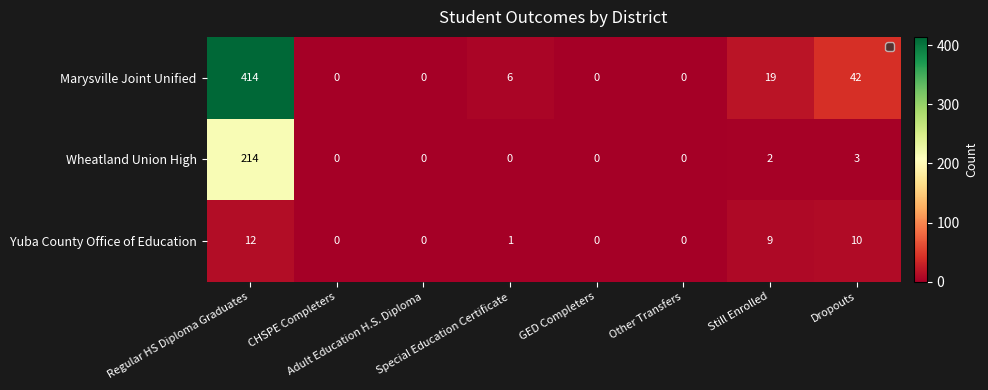

What is the maximum value shown in the chart?

414